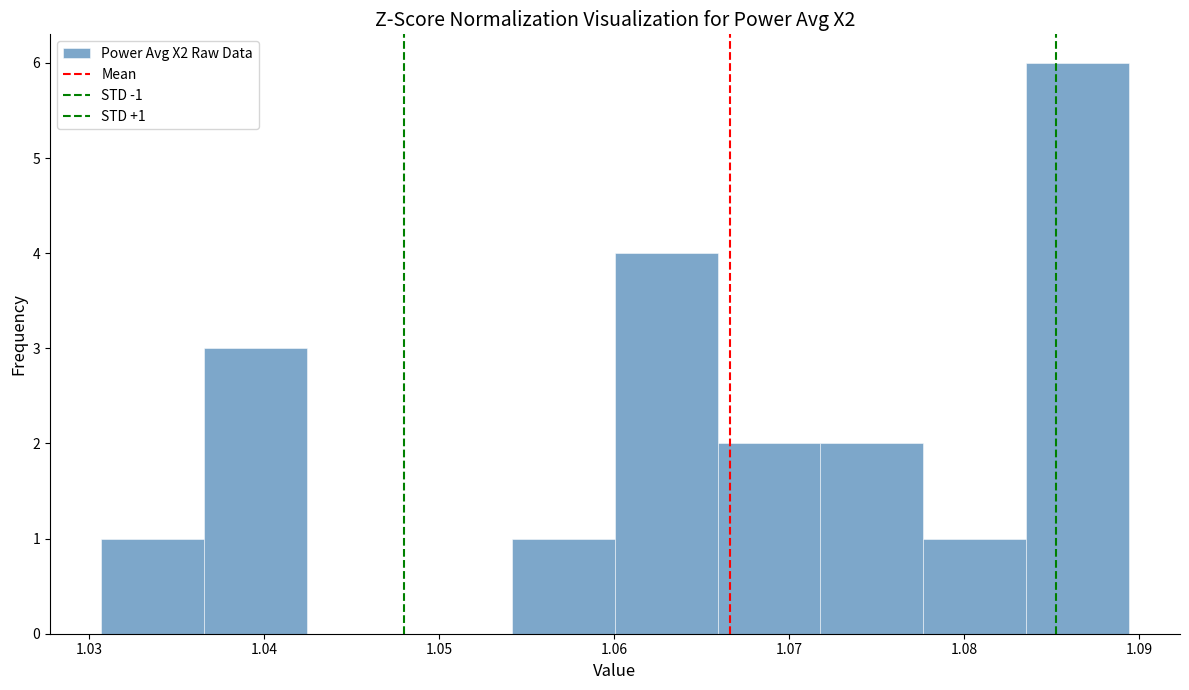

Which range on the x-axis has the tallest bar?

1.084 to 1.089